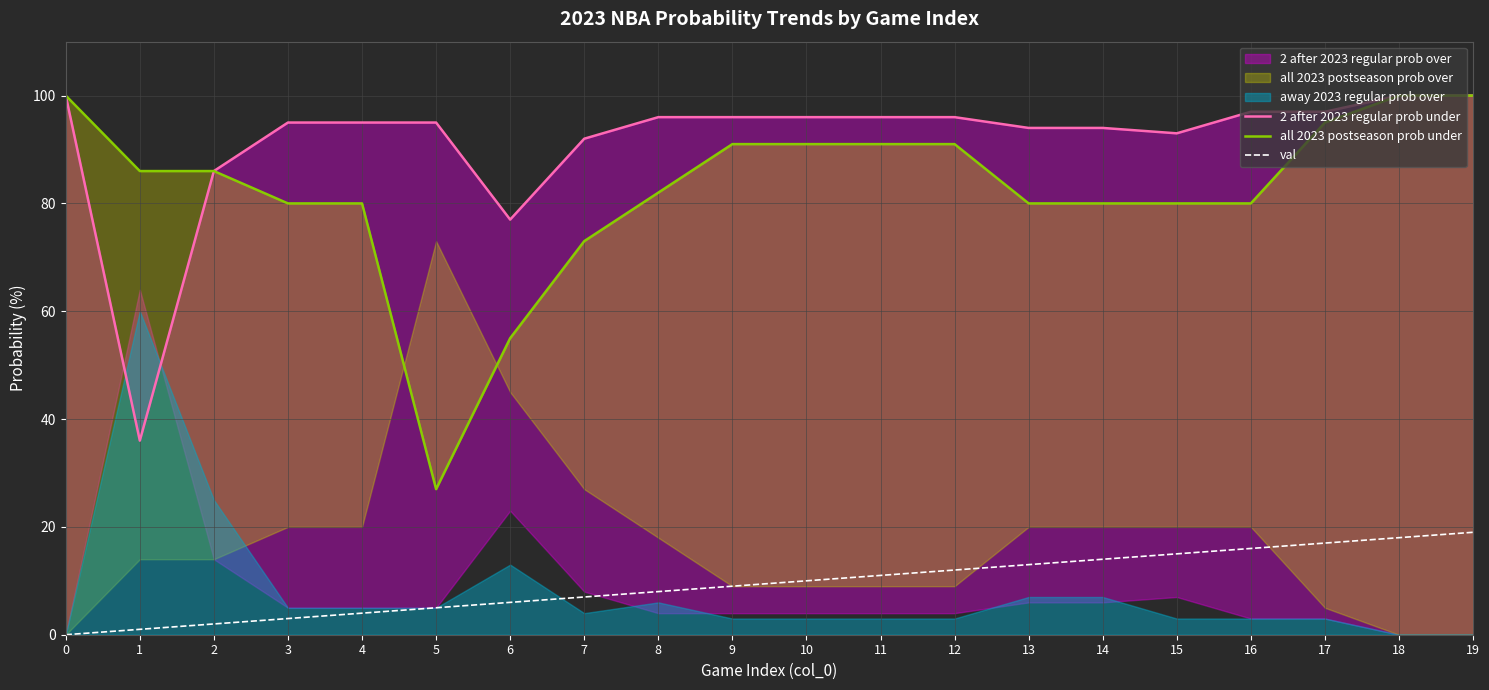

True or false: val has a value of 16 at 16.

True